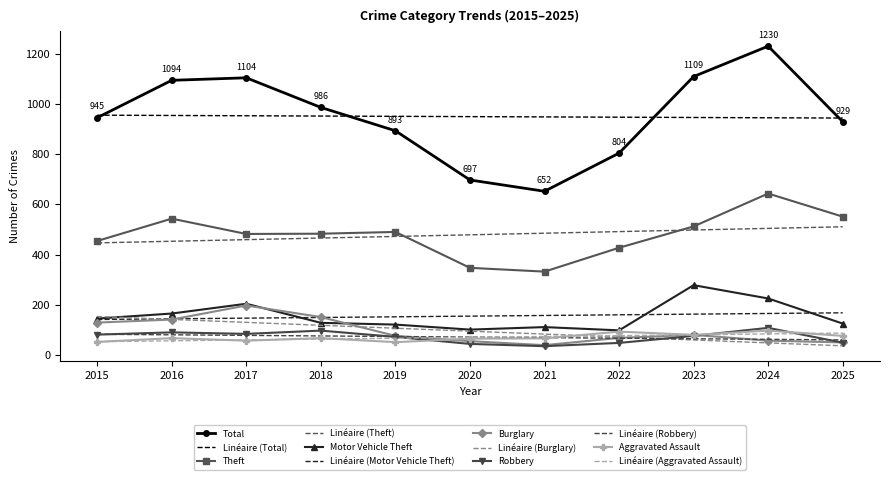

What is the average value of the Motor Vehicle Theft series?

154.6